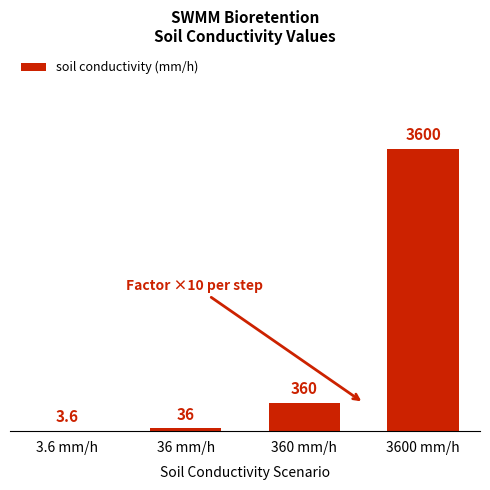

What is the ratio of the value at 3.6 mm/h to the value at 36 mm/h?

0.1